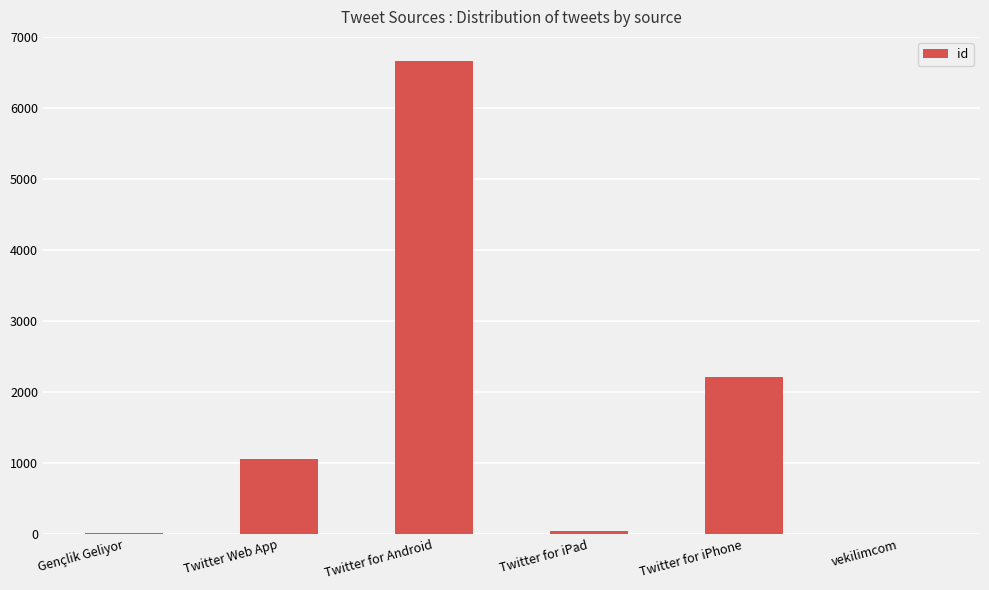

Are the bars horizontal?

No